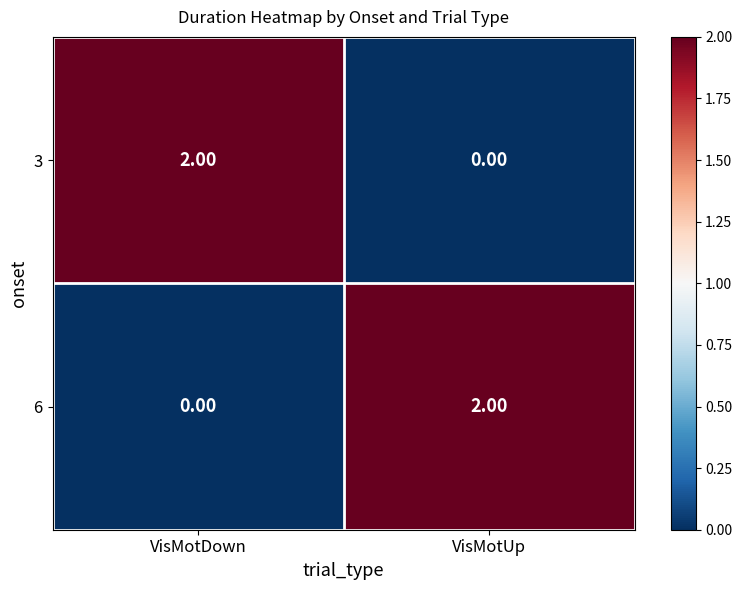

Rank the series at VisMotUp from highest to lowest value.

6, 3